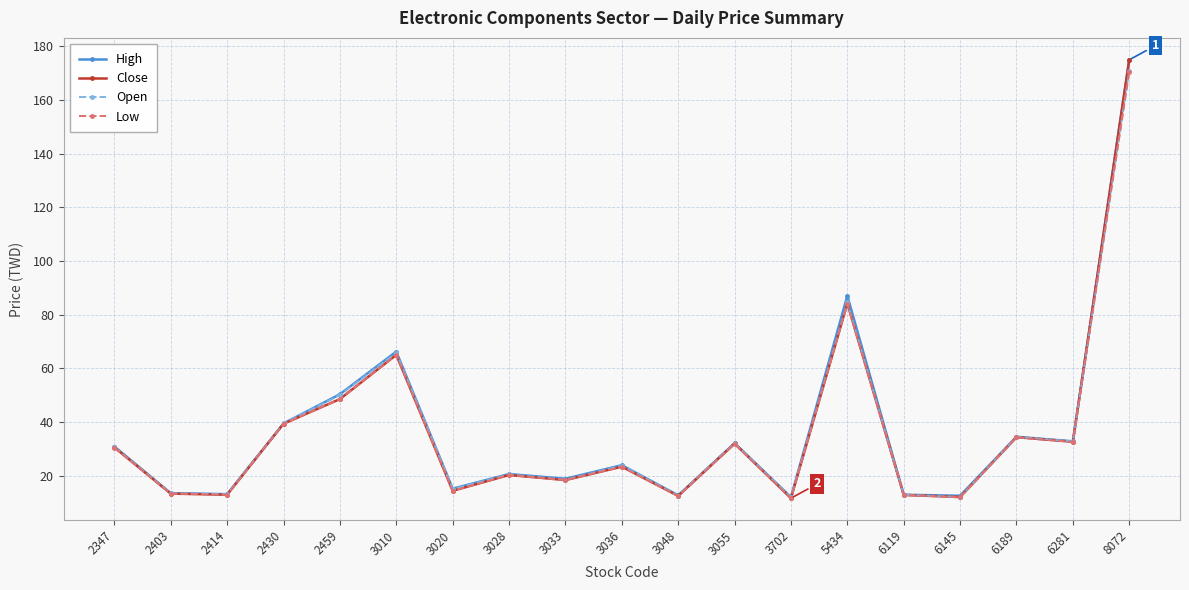

What are all the series names shown in the legend?

High, Close, Open, Low